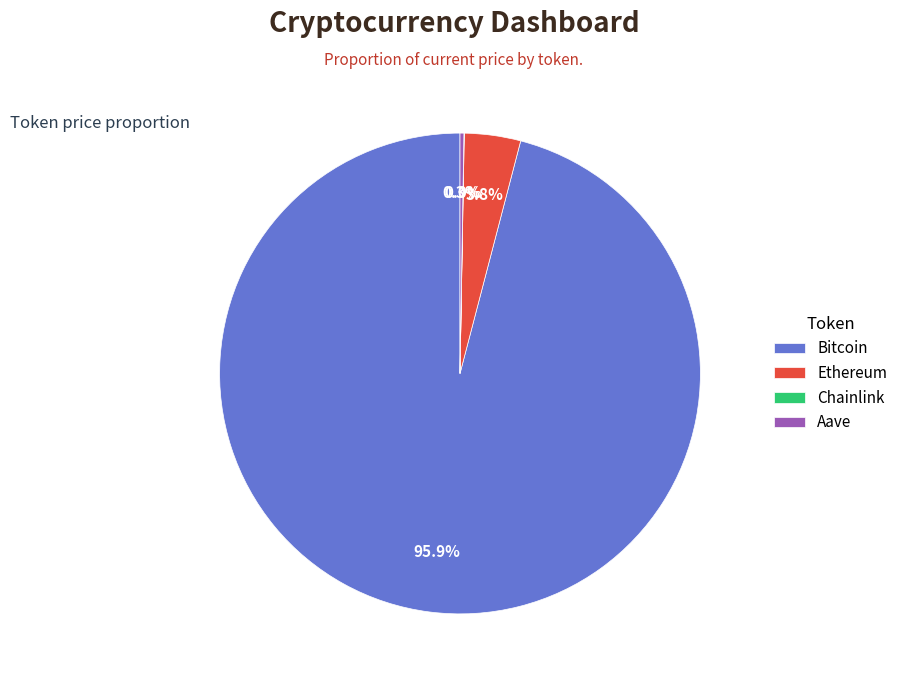

What is the majority slice?

Bitcoin